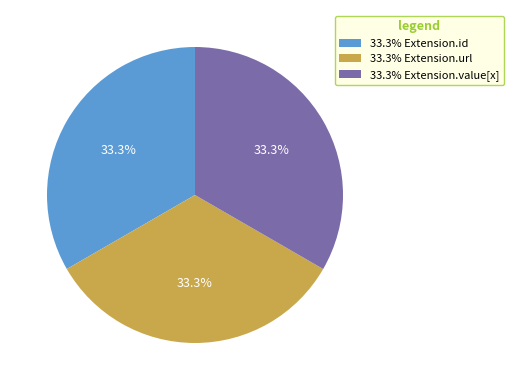

What is the ratio of the value at 33.3% Extension.id to the value at 33.3% Extension.url?

1.0